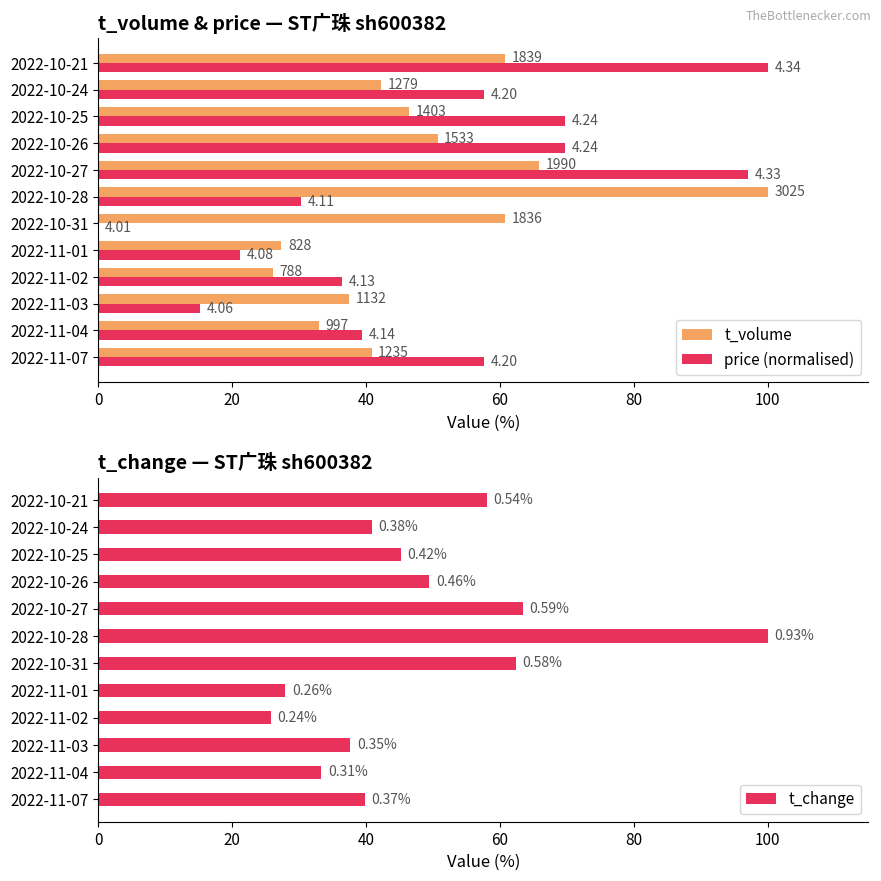

Are the bars horizontal?

Yes